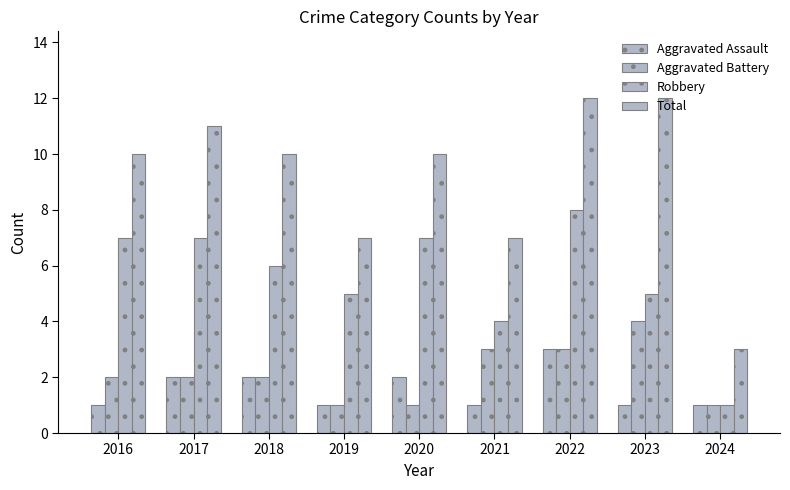

How many values in the Robbery series are below 6?

4